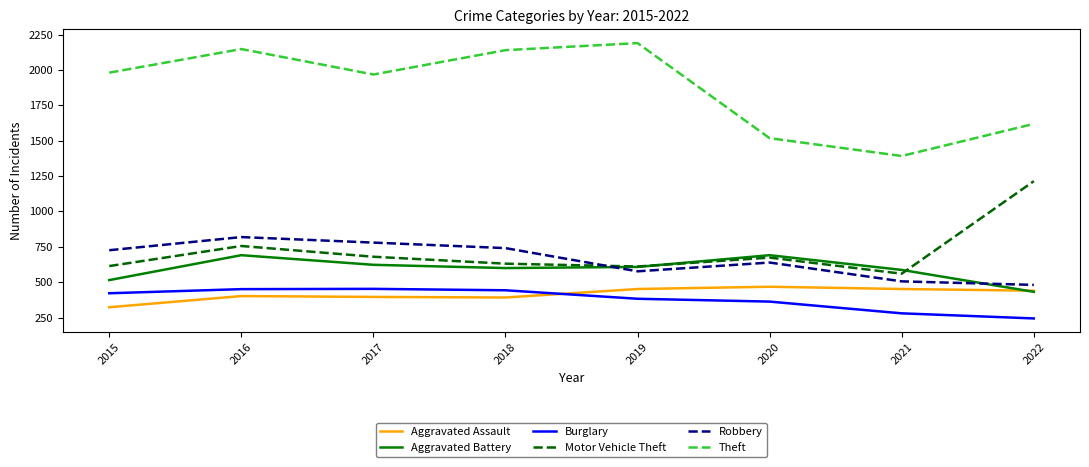

Which series has the largest range (max minus min)?

Theft